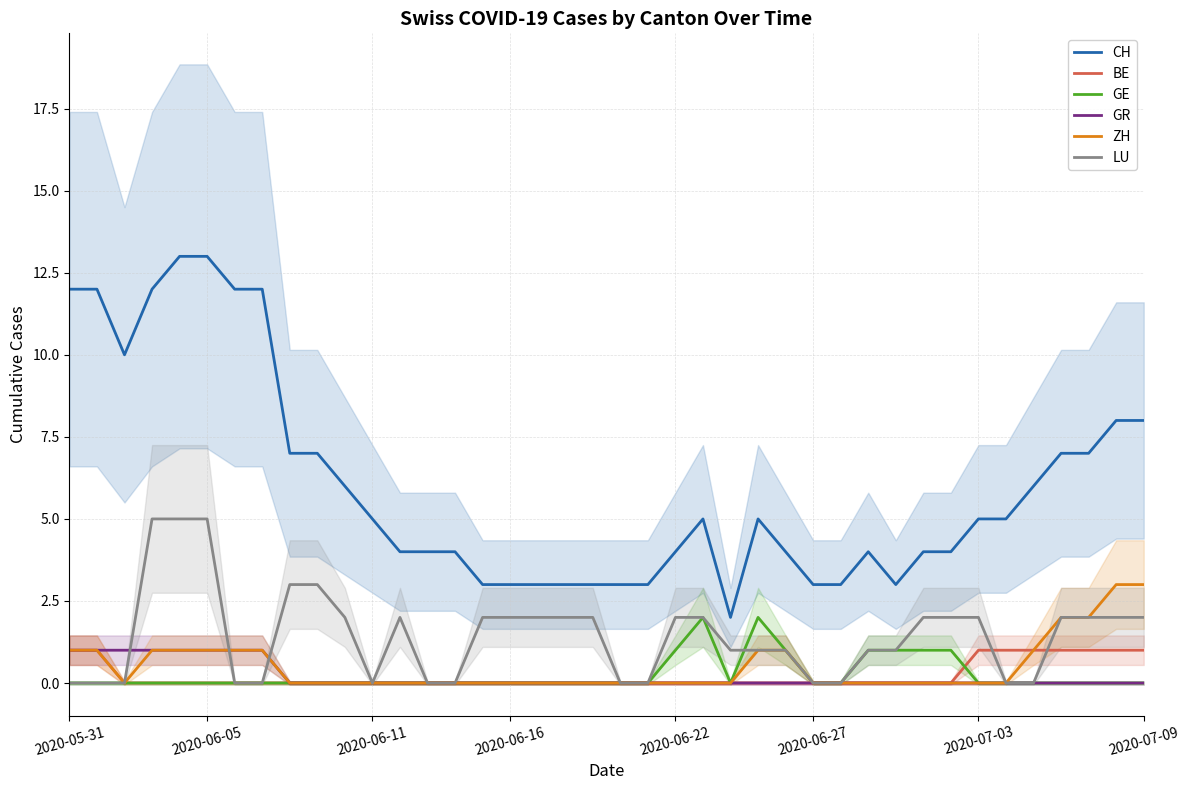

What is the total value across all series at 15?

5